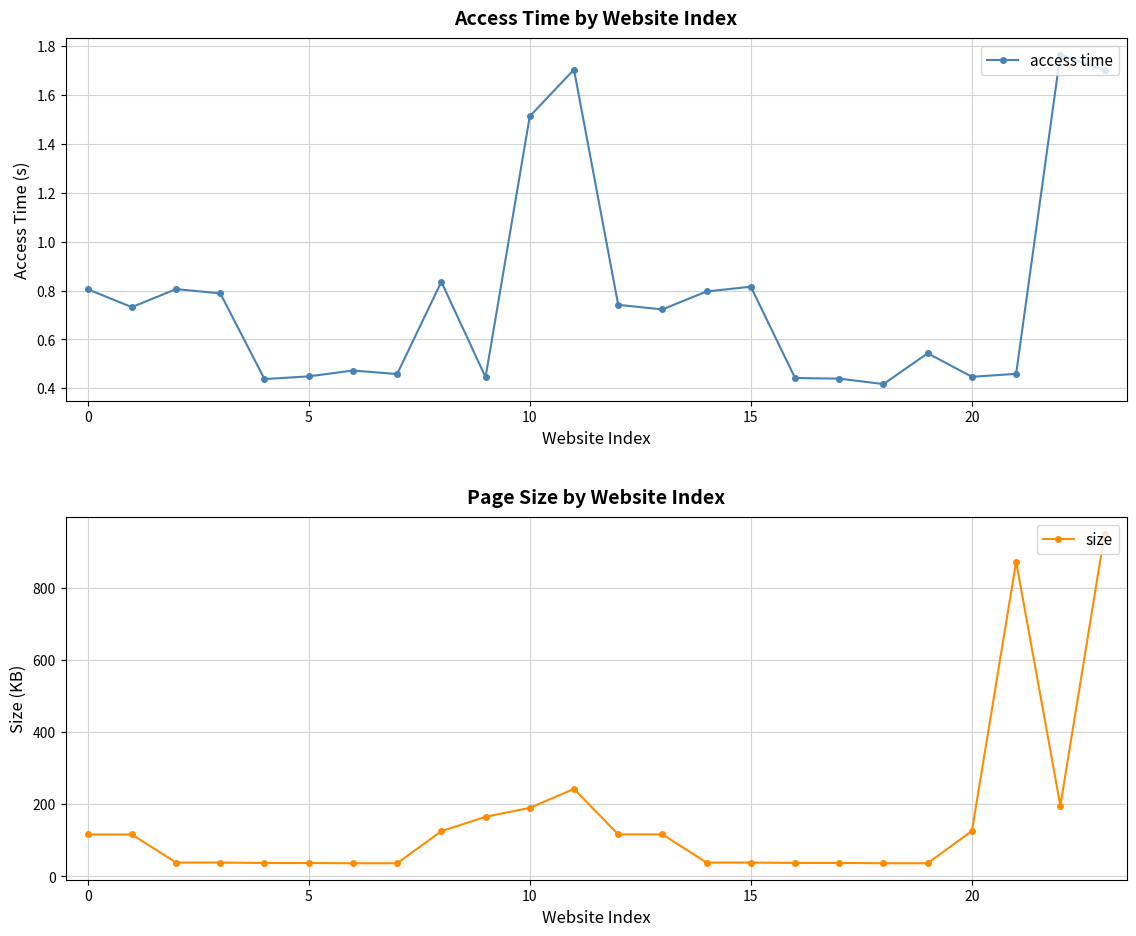

At which label does size first exceed 116?

0